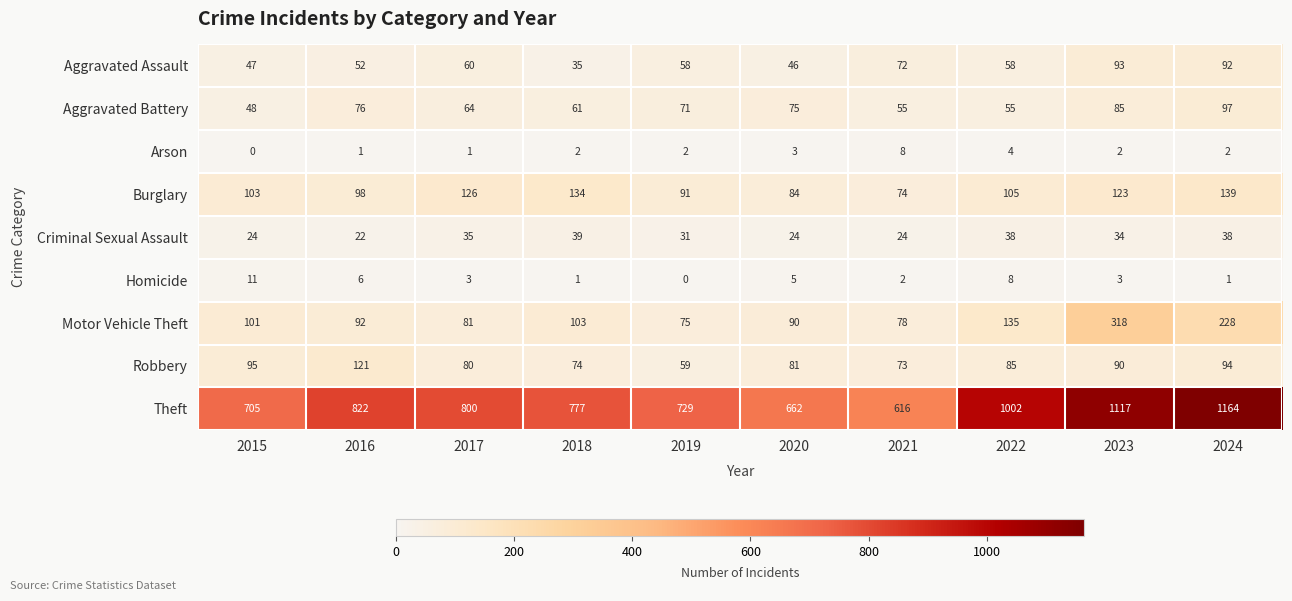

What is the average value of the Criminal Sexual Assault series?

31